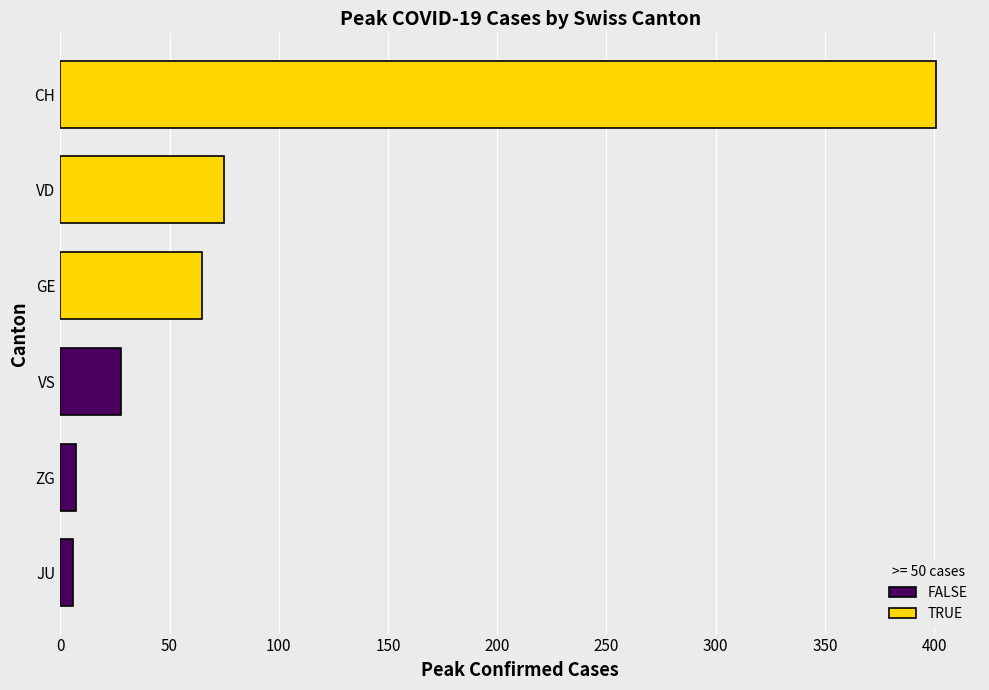

Read the value at VD, to the nearest 50.

100